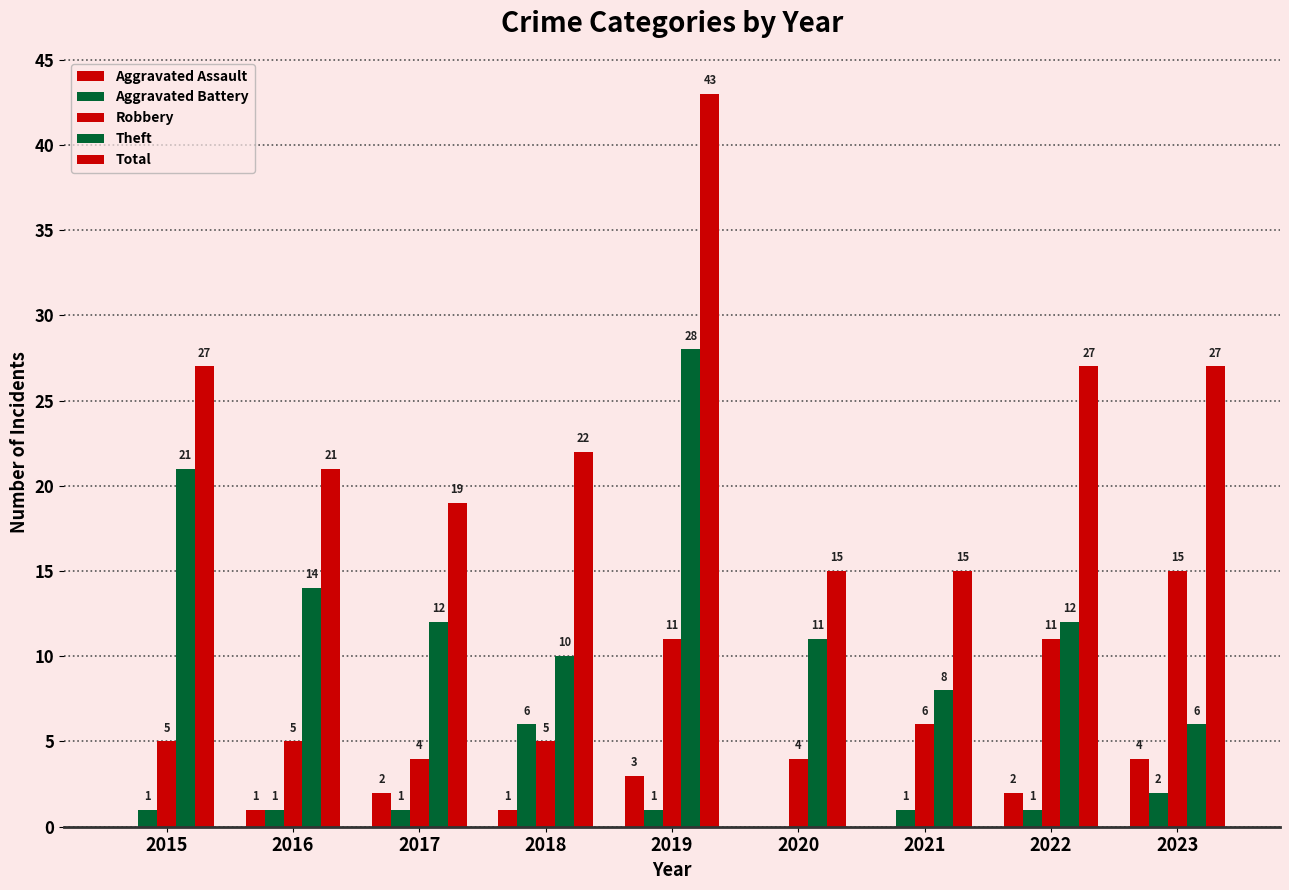

What is the sum of all Aggravated Assault values?

13